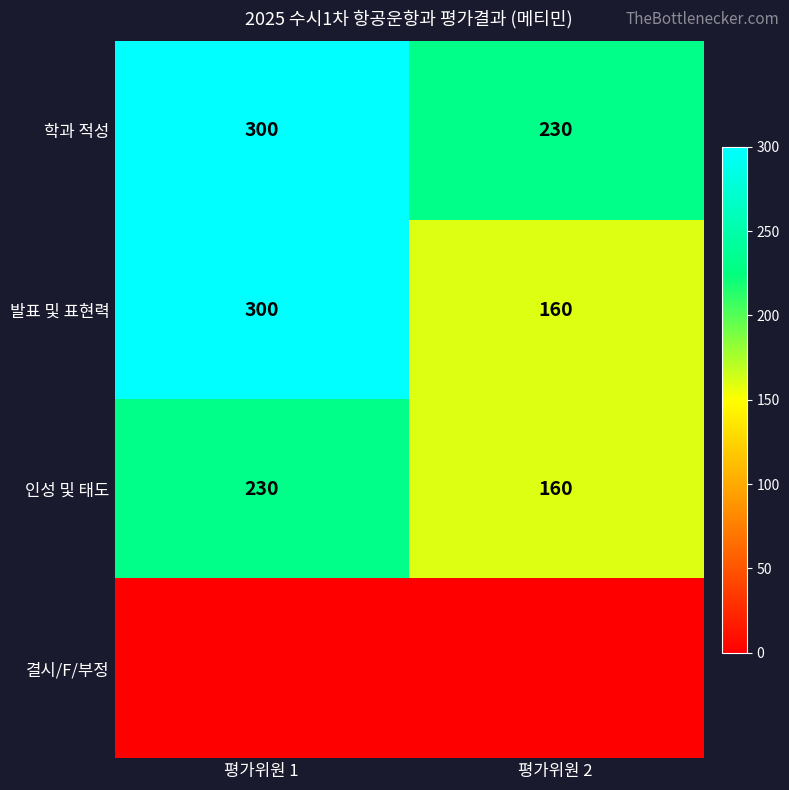

What value does the 학과 적성 series have at 평가위원 2, to the nearest 10?

230